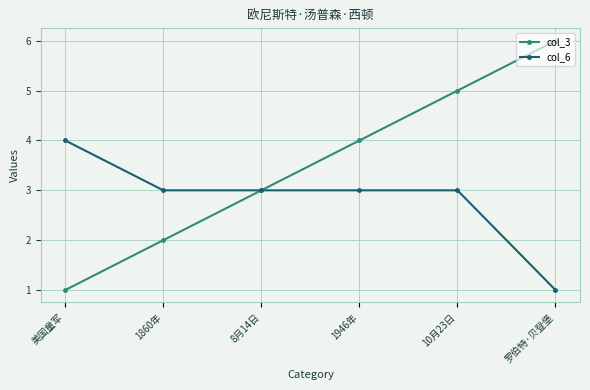

What is the sum of all col_6 values?

17